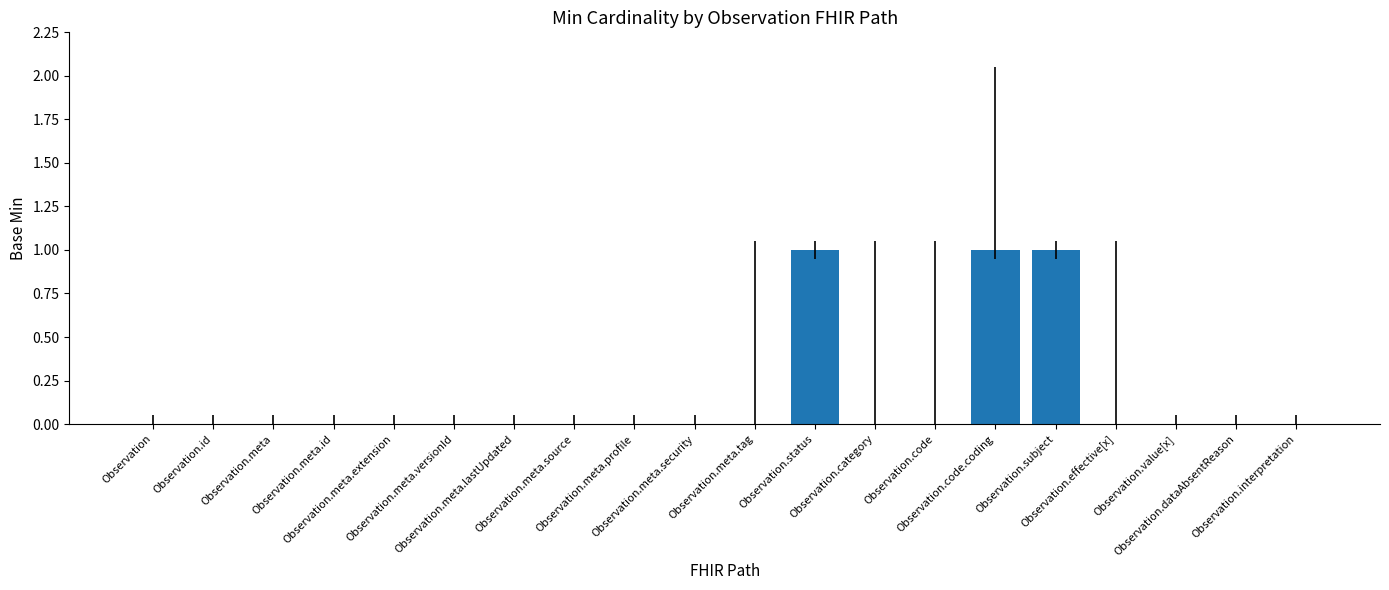

What is the sum of all values?

3